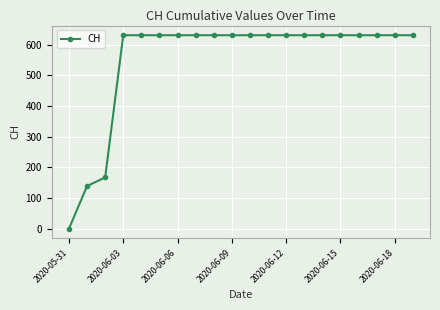

What is the greatest value displayed?

631